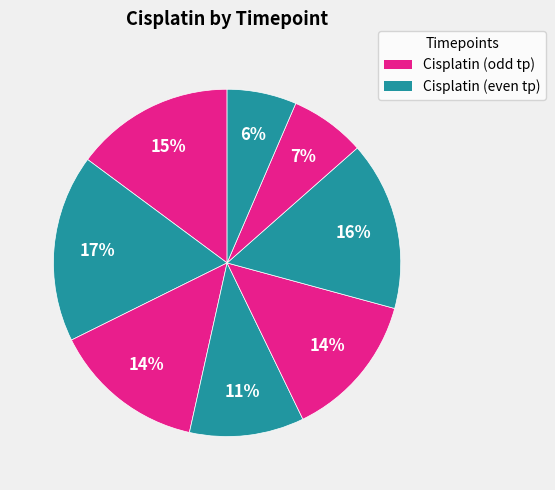

How many slices are in this pie chart?

8